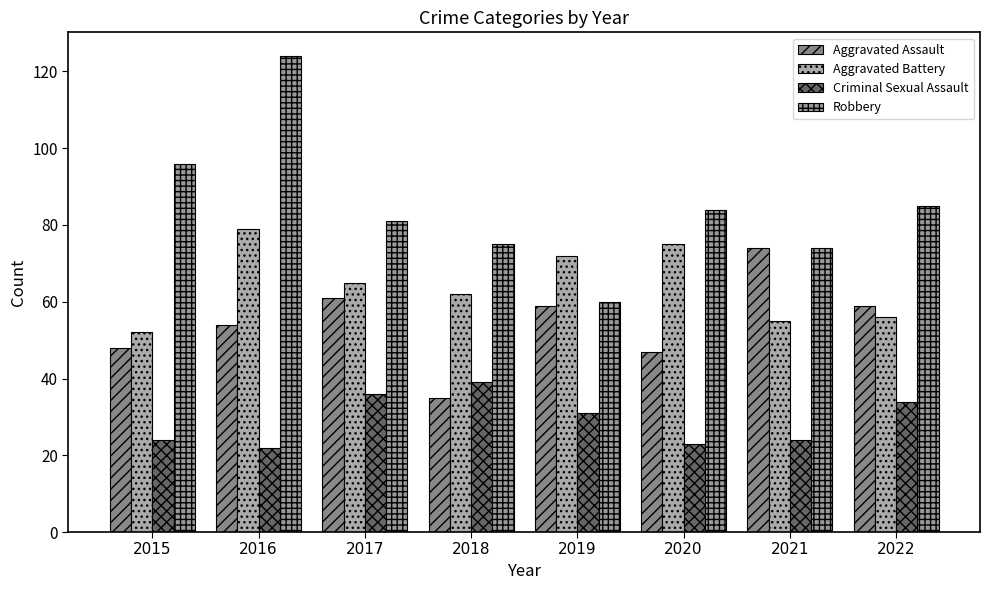

List the series in order of their peak value, highest first.

Robbery, Aggravated Battery, Aggravated Assault, Criminal Sexual Assault